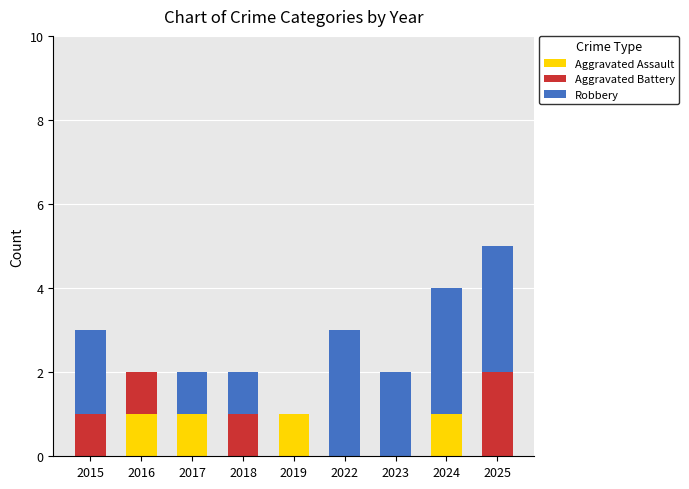

Reading left to right, list the values for the Aggravated Assault series.

2015=0	2016=1	2017=1	2018=0	2019=1	2022=0	2023=0	2024=1	2025=0